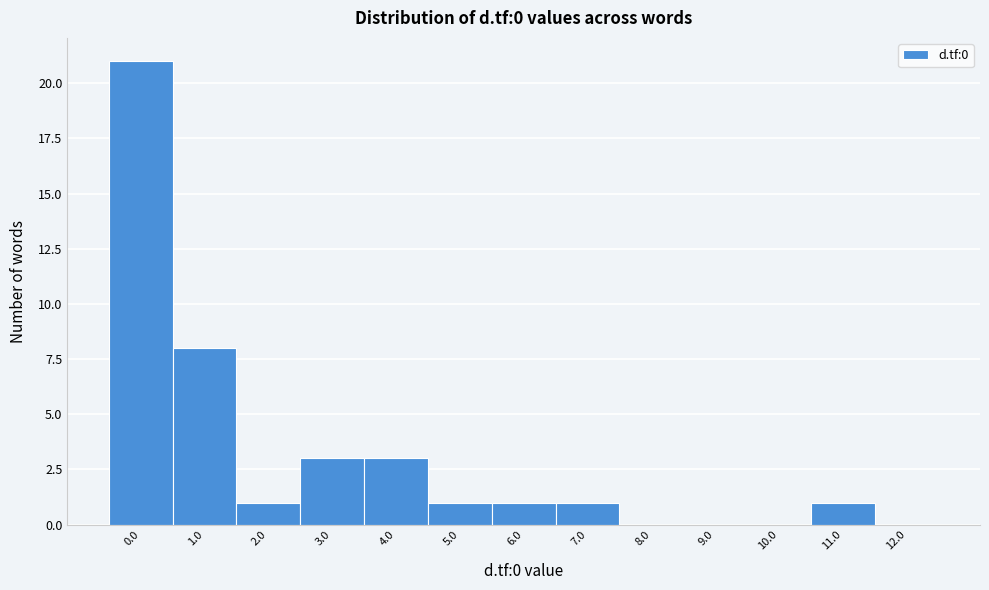

Reading left to right, list all the values displayed in this chart.

0.0=21	1.0=8	2.0=1	3.0=3	4.0=3	5.0=1	6.0=1	7.0=1	8.0=0	9.0=0	10.0=0	11.0=1	12.0=0